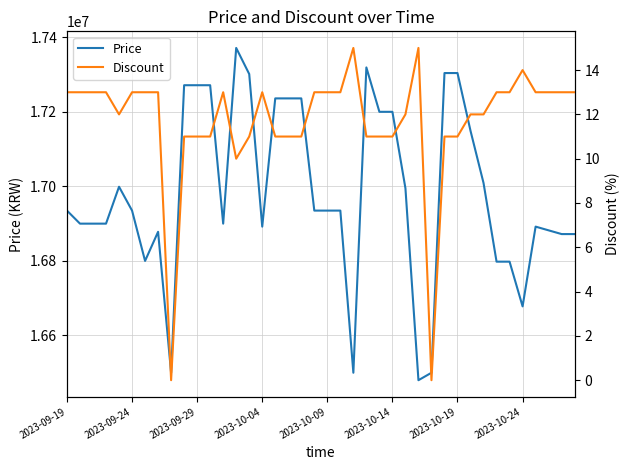

True or false: Price and Discount cross at least once.

False